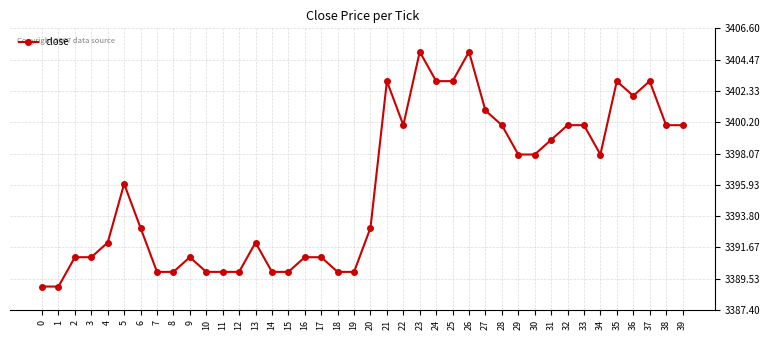

True or false: the data shows 3403 at 37.

True